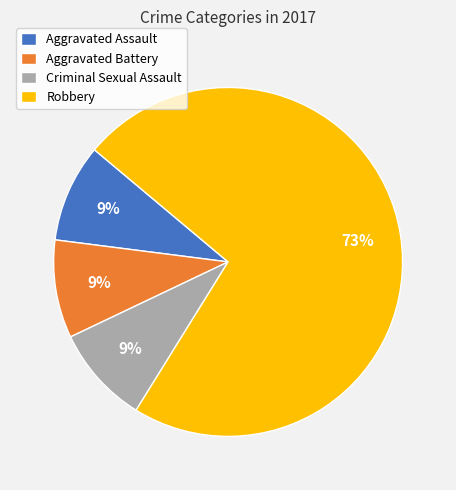

To the nearest percent, what percentage of the pie is Criminal Sexual Assault?

9%